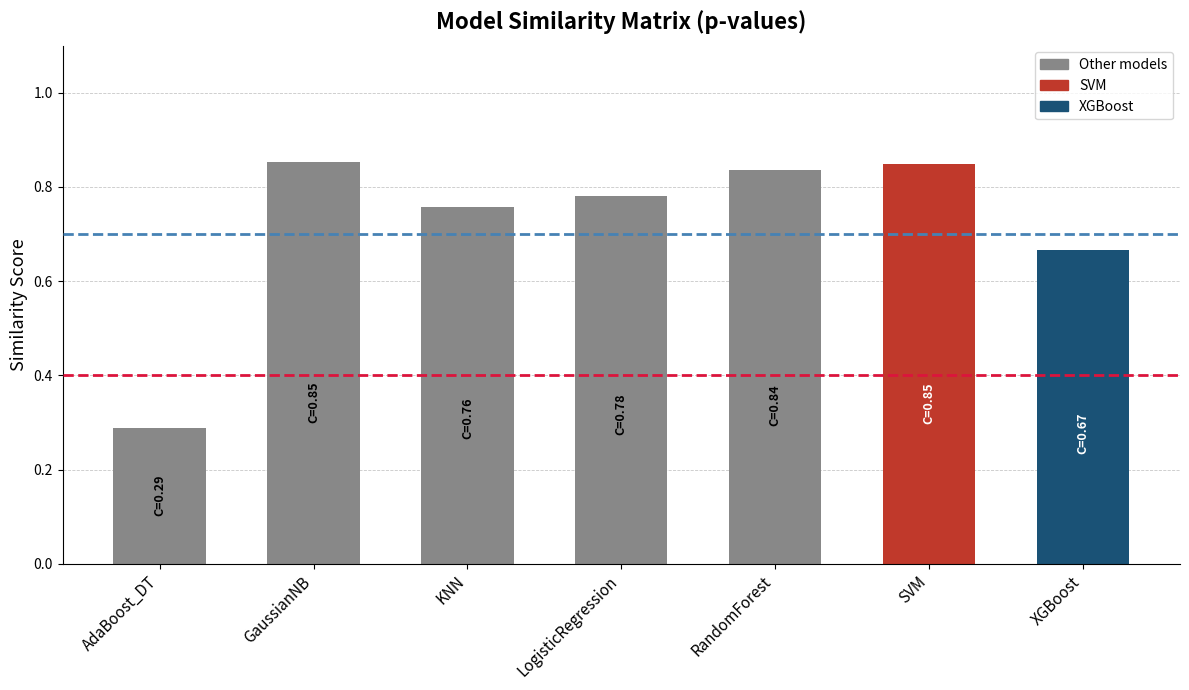

What is the sum of all values?

5.0